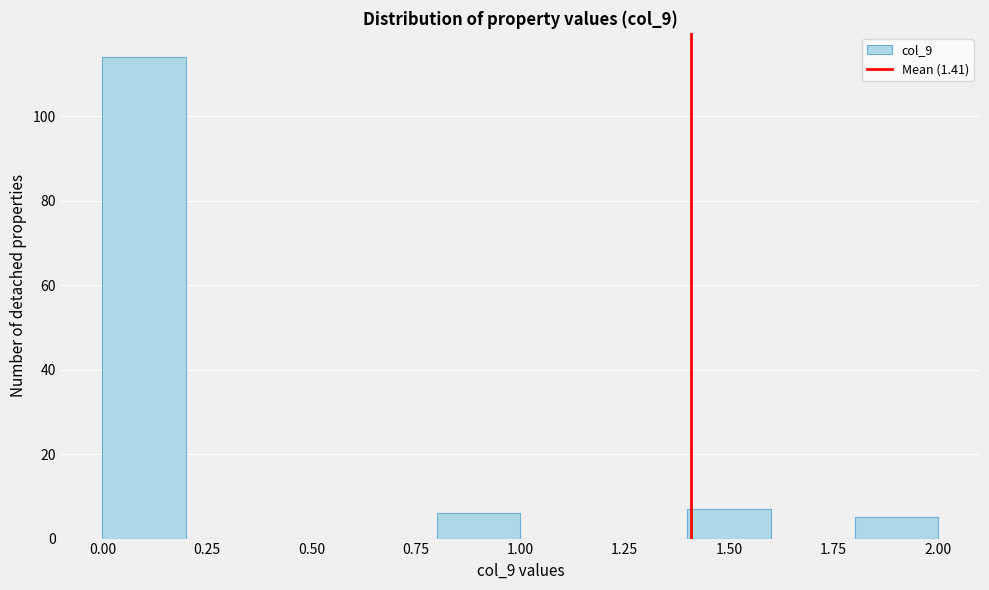

What is the height of the bar covering 0.8 to 1.0 on the x-axis? The values are not printed on the chart, so give them approximately, as read against the axis.

6